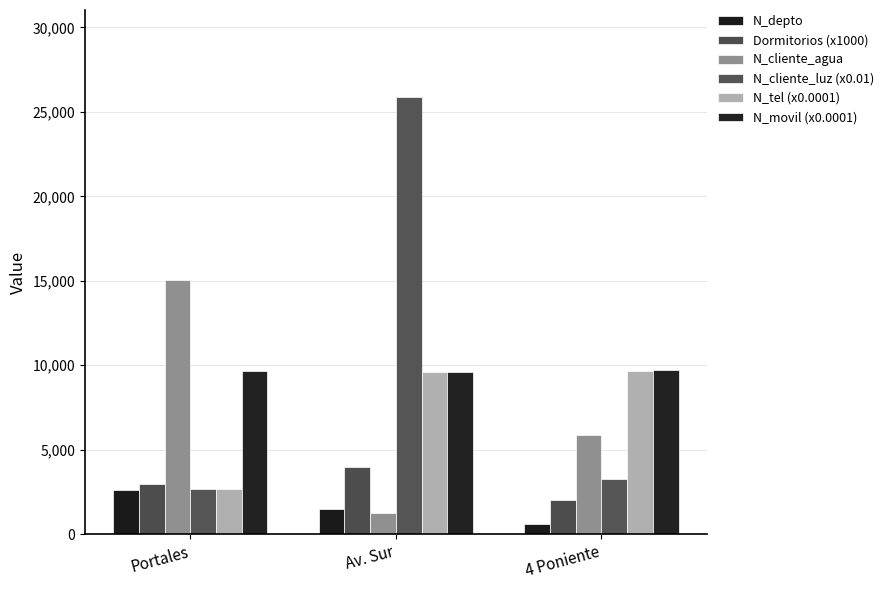

At how many categories does at least one series exceed 25844?

1